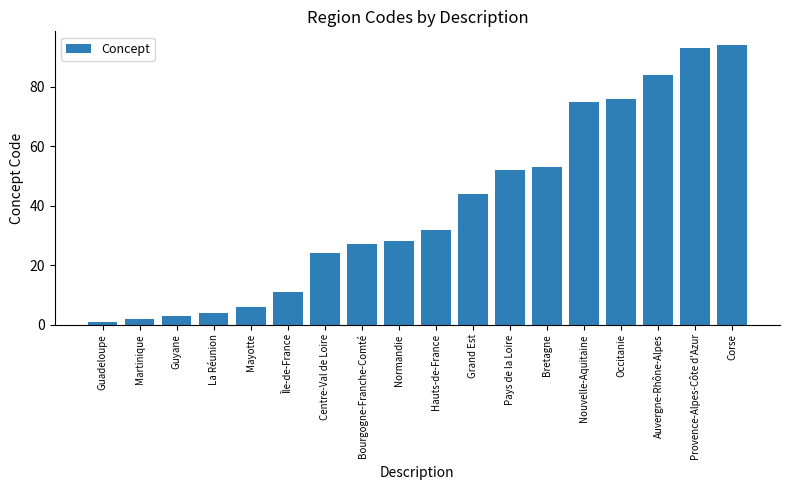

What position from the right is Bretagne?

6